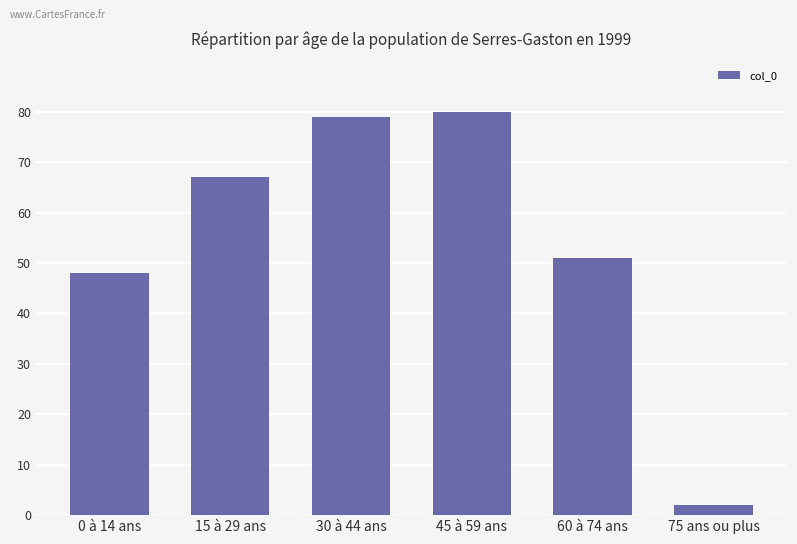

At which category does the chart reach its peak across all series?

45 à 59 ans